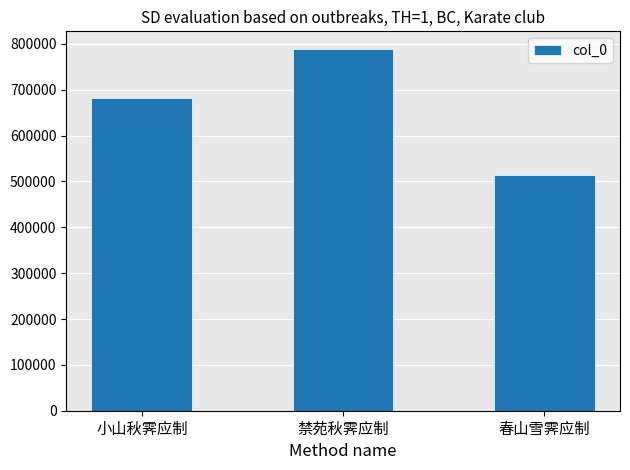

Reading right to left, what are all the values shown in this chart?

513438	788026	681723